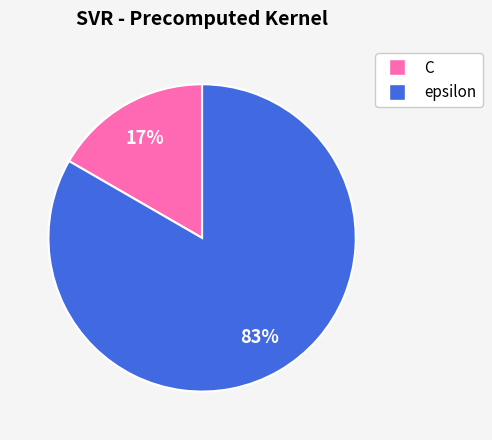

Which category has the biggest portion of the pie?

epsilon